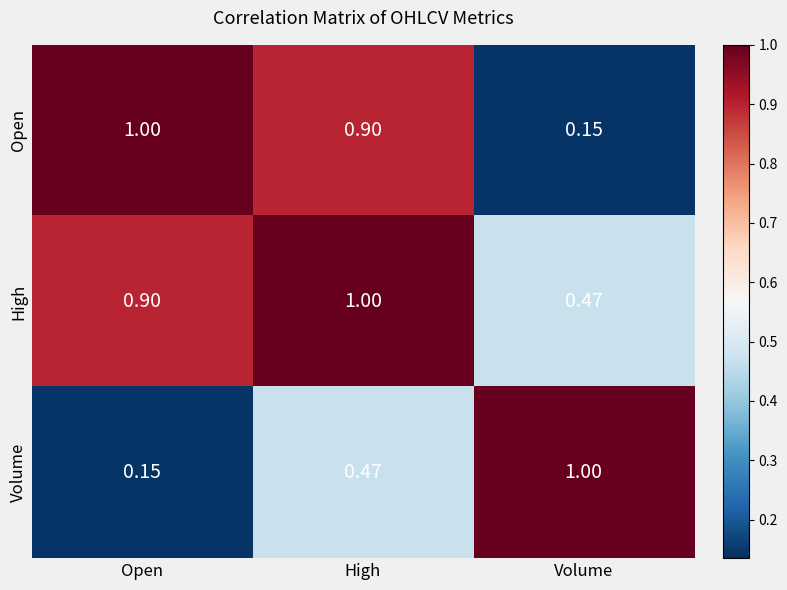

What is the greatest value displayed?

1.0